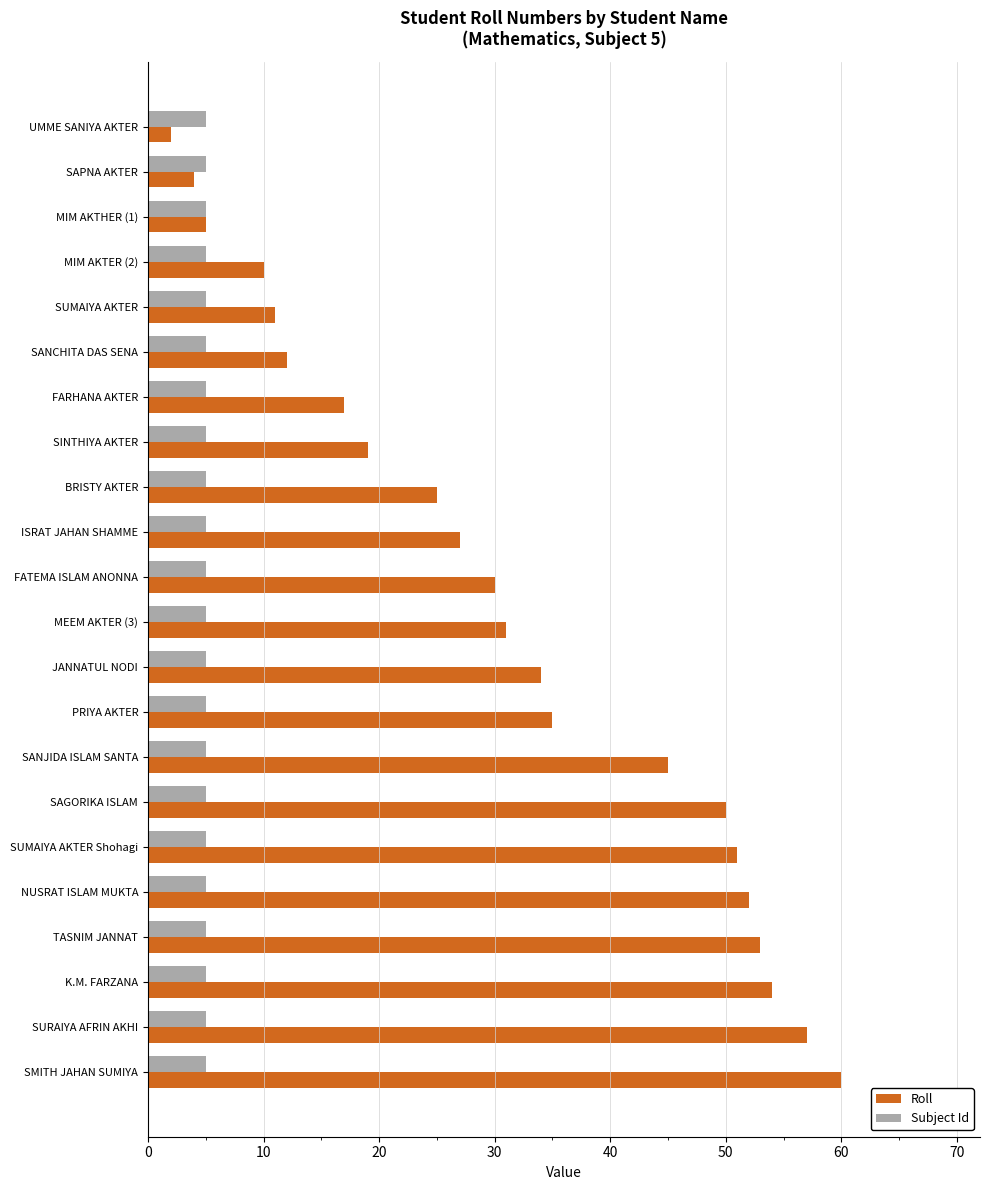

What are all the series names shown in the legend?

Roll, Subject Id